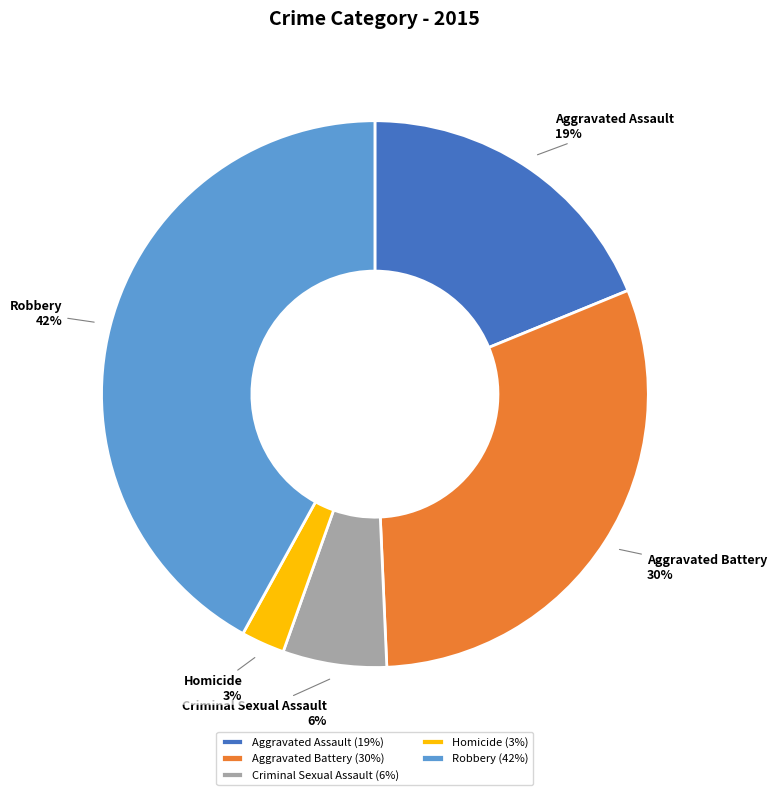

What percentage is the Robbery slice, to the nearest percent?

42%